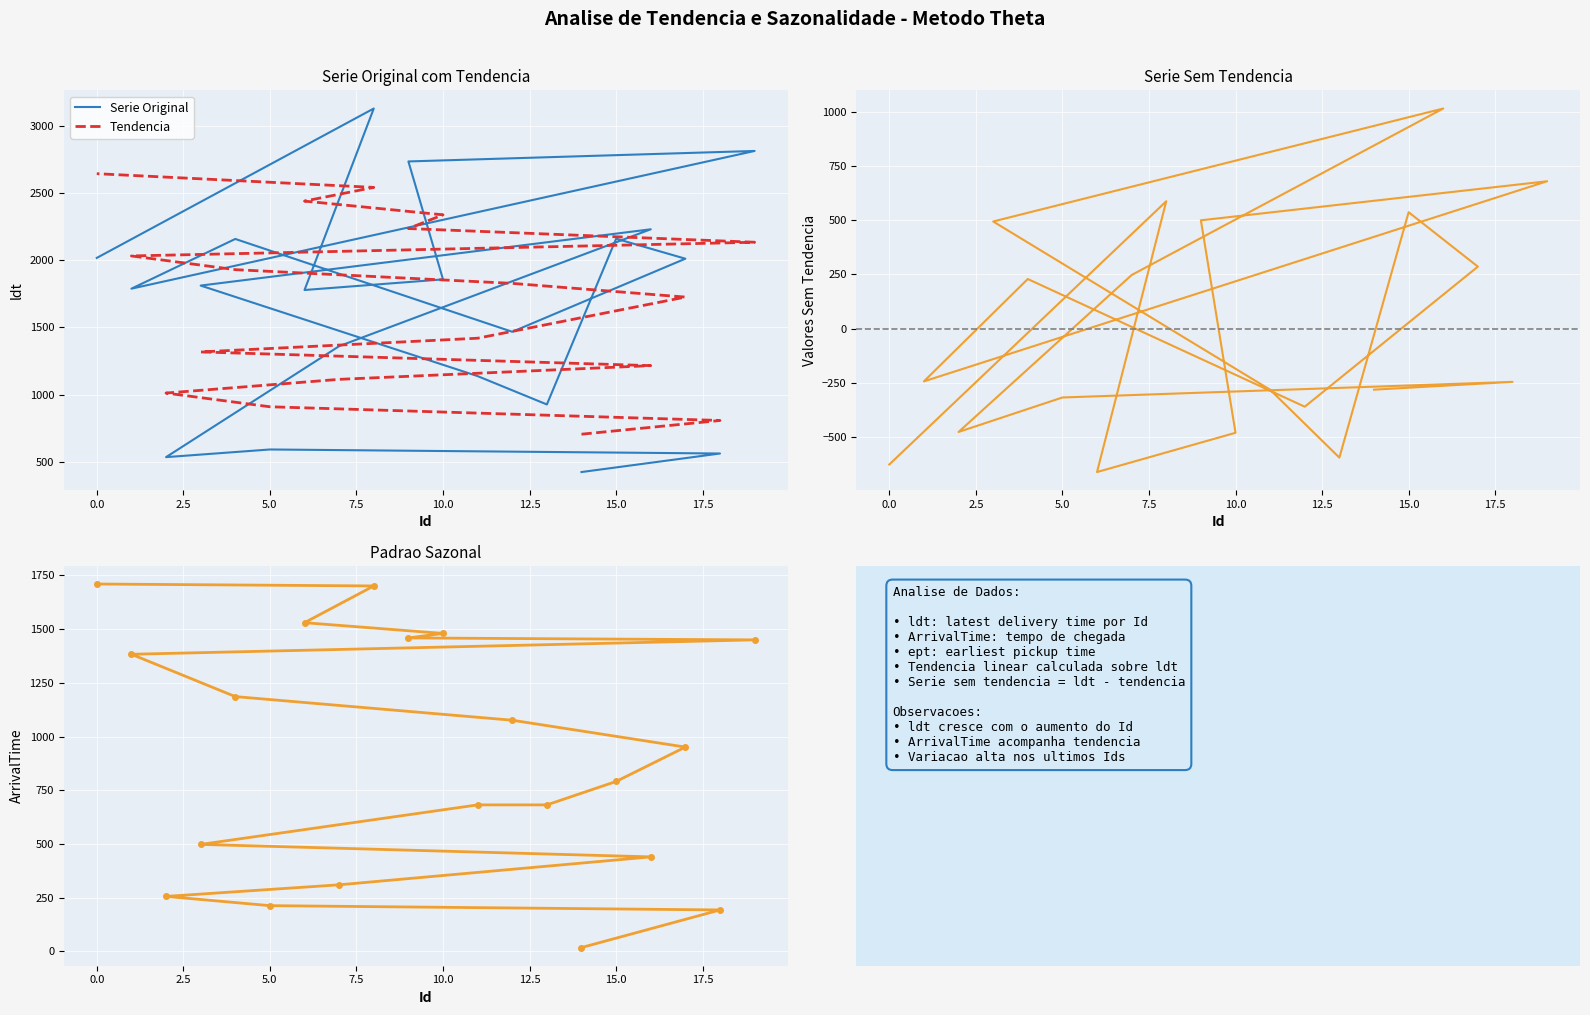

Which category has the lowest value in the ldt series?

14